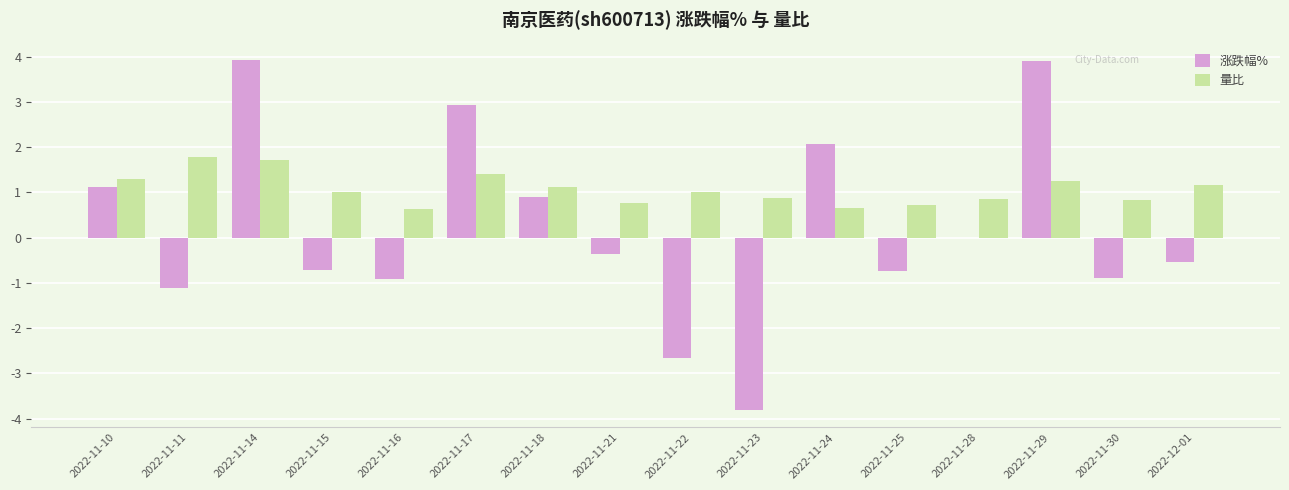

Which series changed the most between 2022-11-21 and 2022-11-22?

涨跌幅%